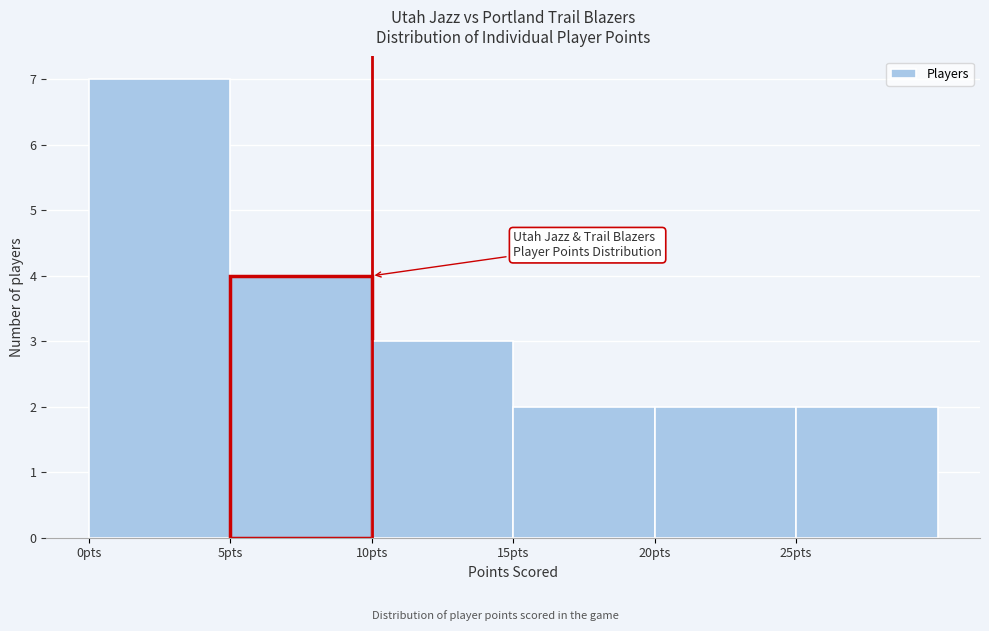

How tall is the bar that spans 0 to 5 on the x-axis? The values are not printed on the chart, so give them approximately, as read against the axis.

7